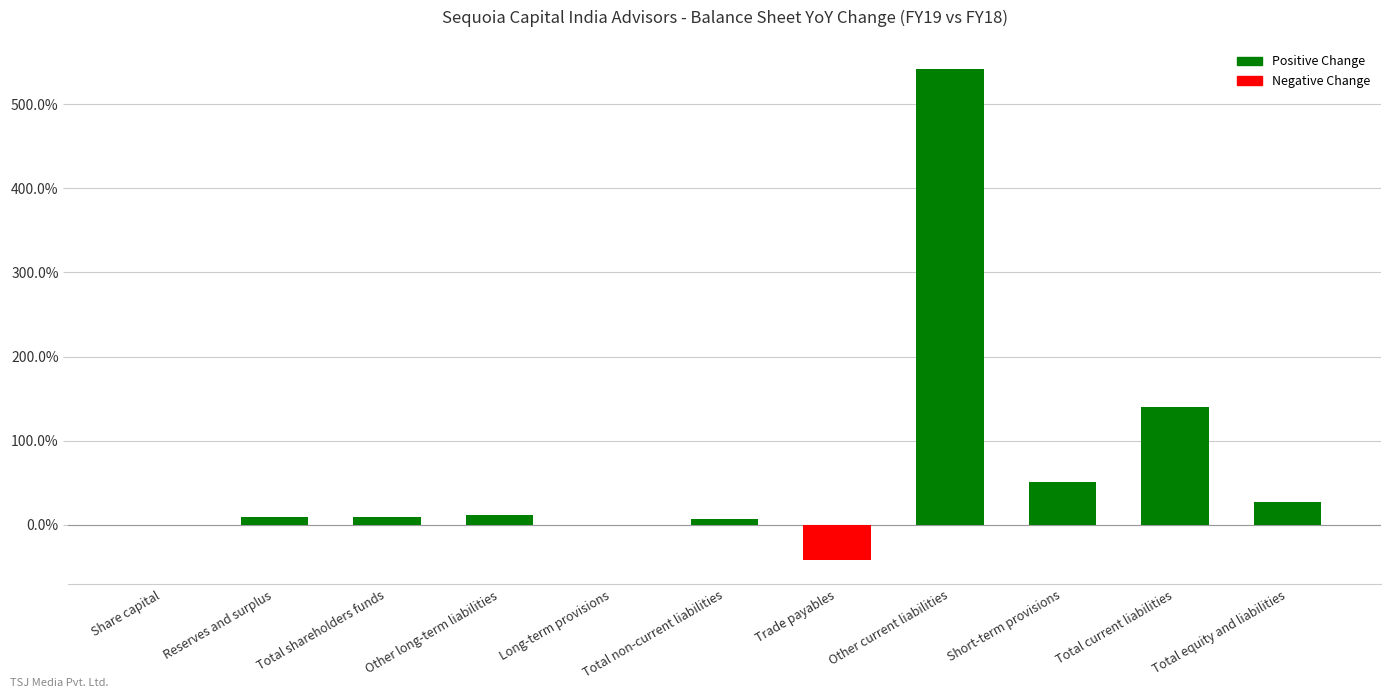

Reading left to right, list all the values displayed in this chart.

0.0	0.1	0.1	0.1	-0.0	0.1	-0.4	5.4	0.5	1.4	0.3